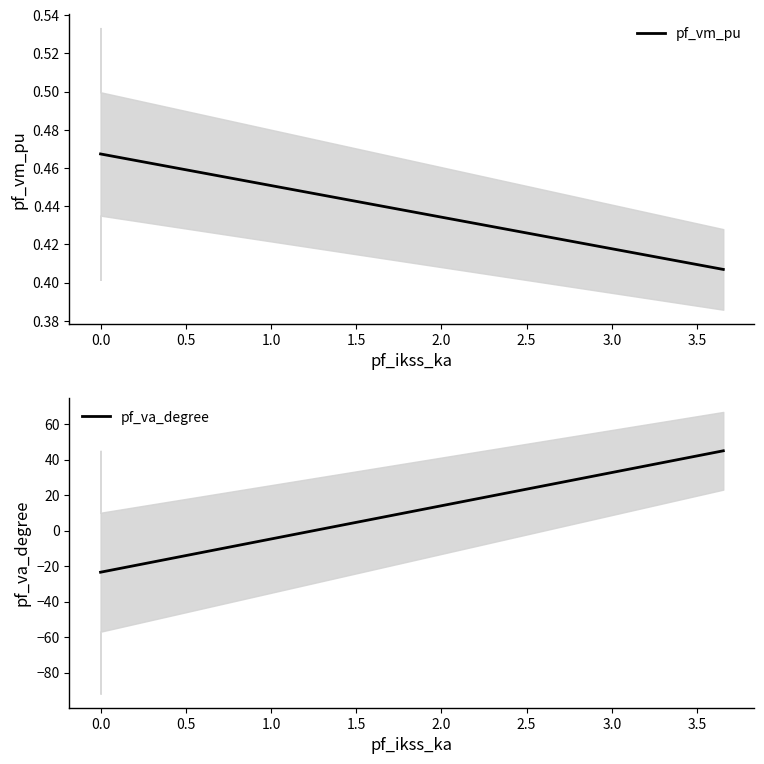

At how many categories does at least one series exceed 21?

1